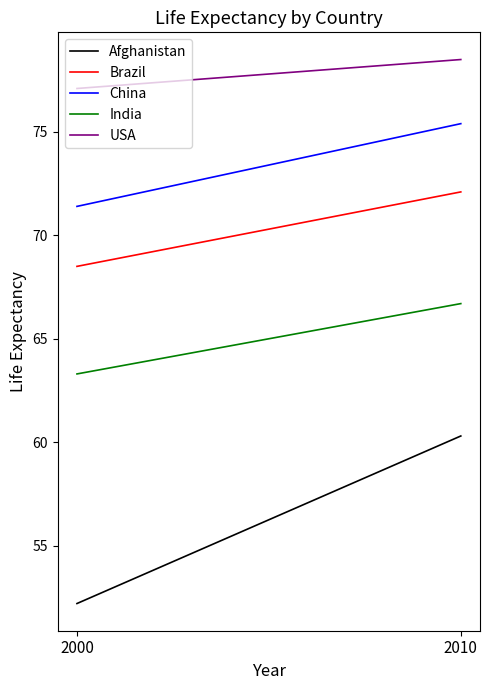

Reading left to right, transcribe all the data shown in this chart.

Afghanistan: 52.2	60.3
Brazil: 68.5	72.1
China: 71.4	75.4
India: 63.3	66.7
USA: 77.1	78.5